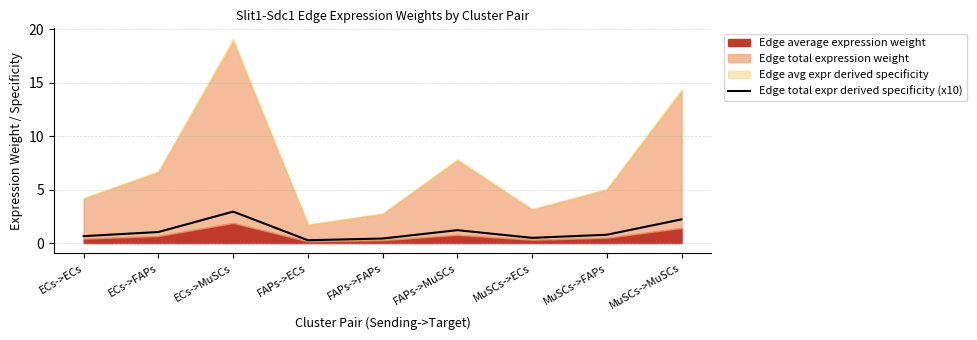

The Edge total expr derived specificity (x10) series shows 1.0 at ECs->FAPs. True or false?

True